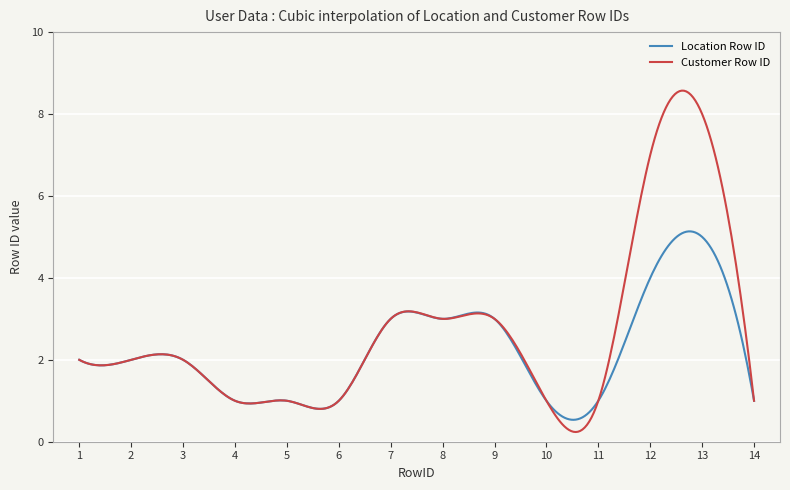

List the series in order of their overall mean, highest first.

Customer Row ID, Location Row ID